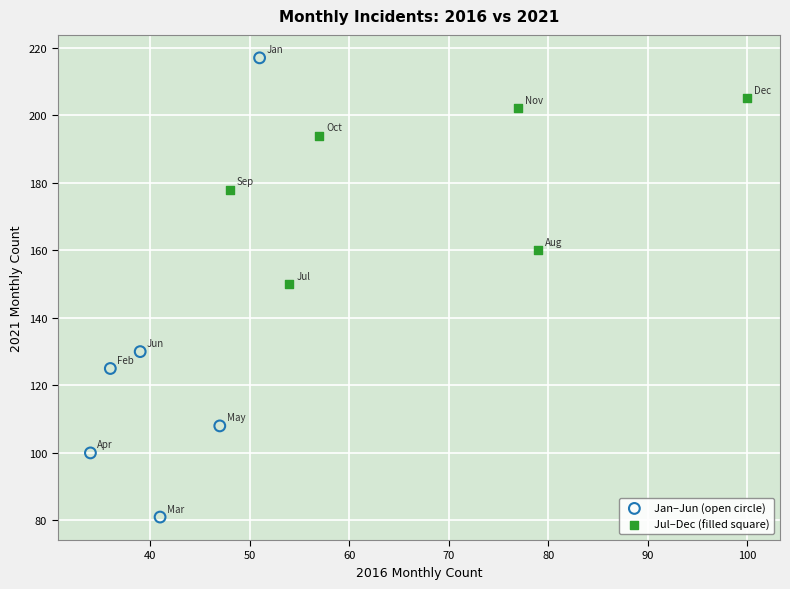

Which series has the largest Y range (max minus min)?

Jan–Jun (open circle)